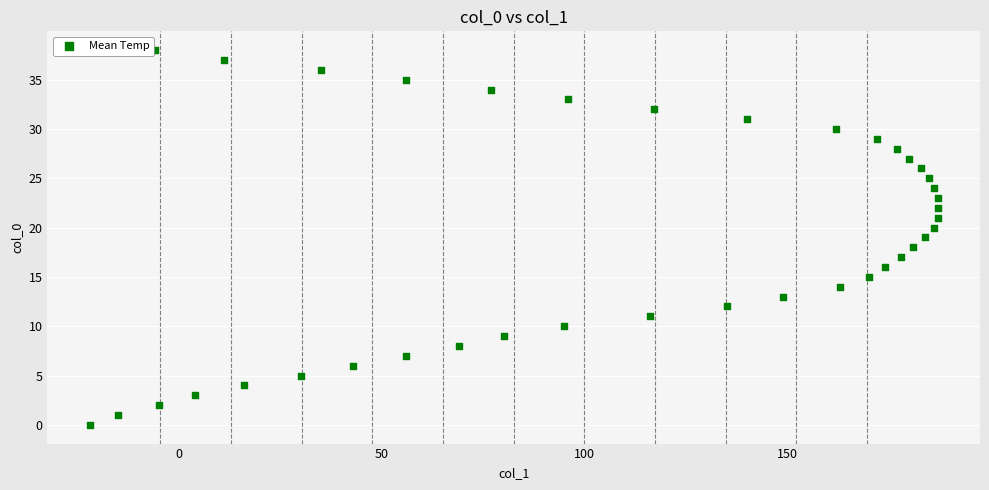

What is the range of Y values (max minus min)?

38